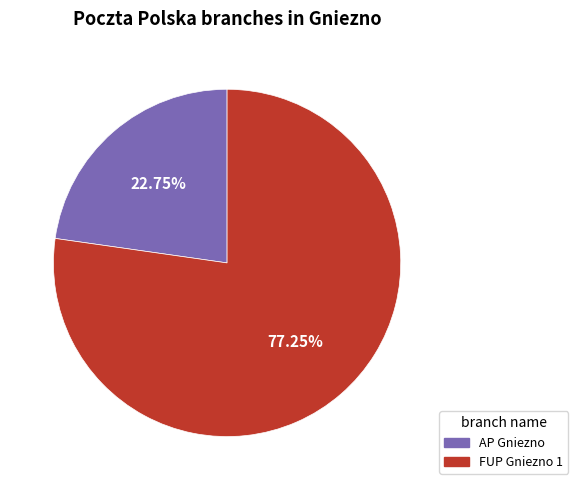

Which category accounts for the majority?

FUP Gniezno 1